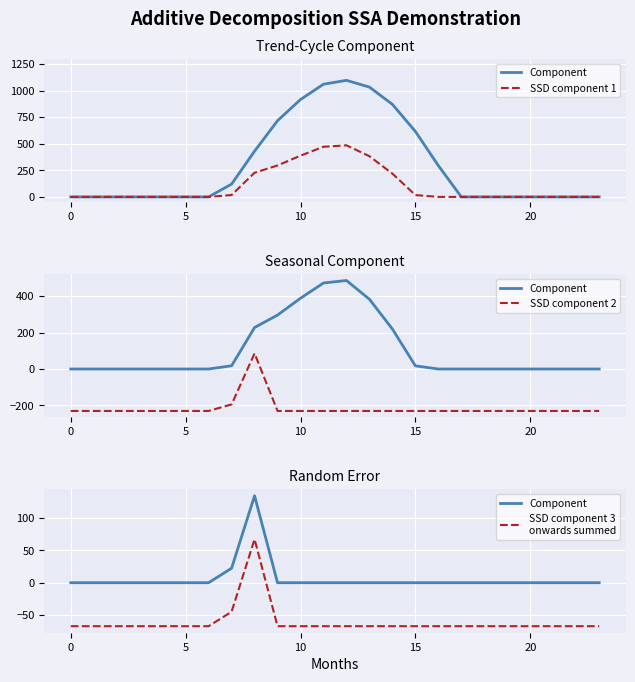

At which label is SSD component 2 closest to -72?

7